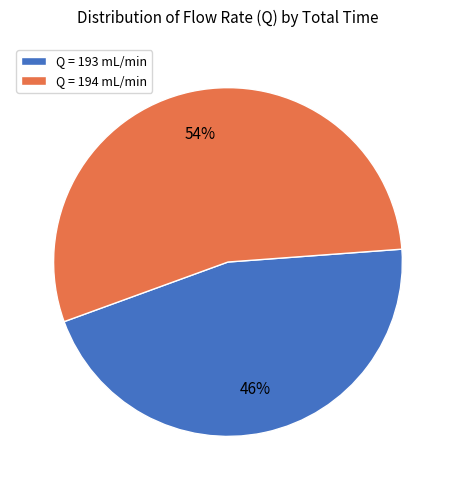

What is the smallest slice in the pie chart?

Q = 193 mL/min